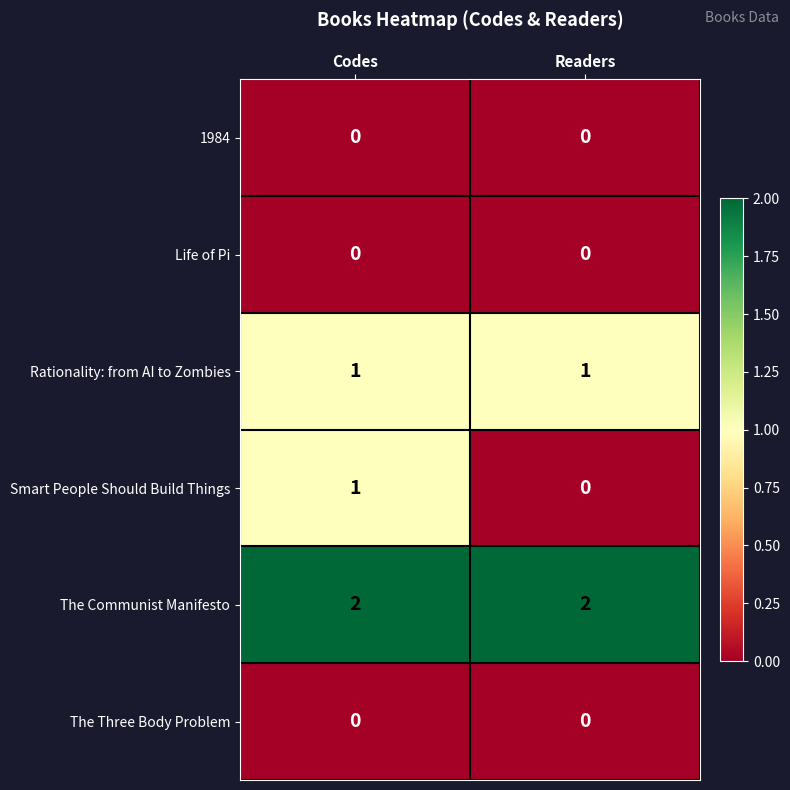

Between Readers and Codes, which is larger?

Readers